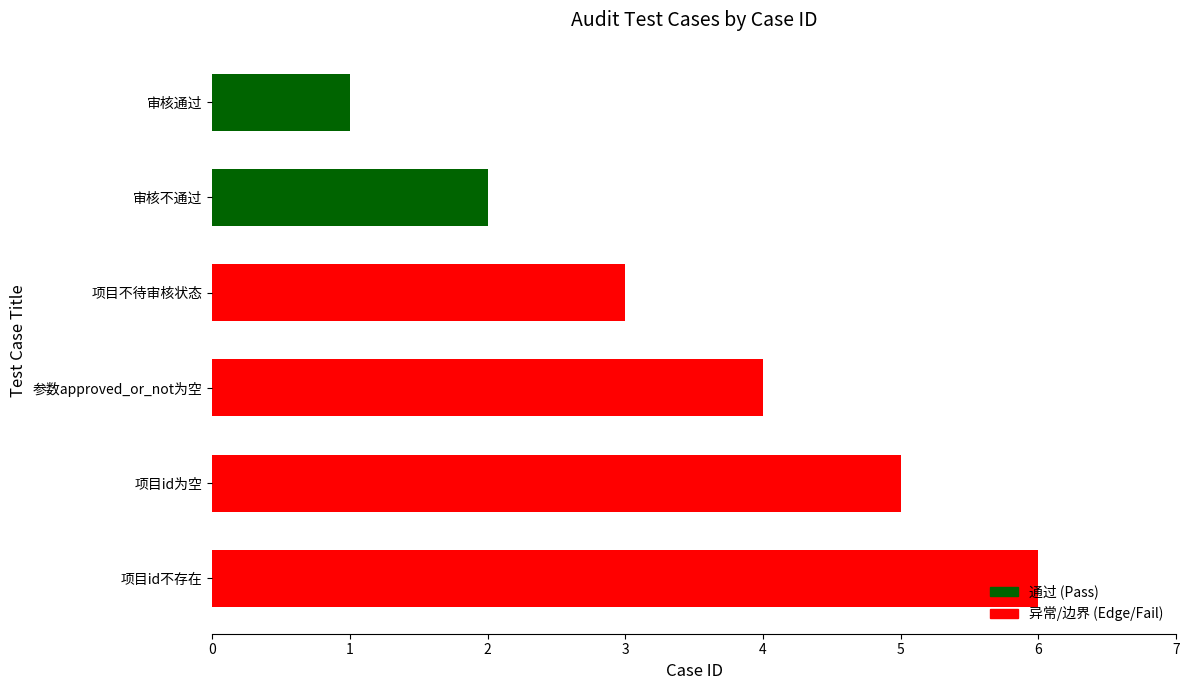

True or false: the data shows 6 at 项目id不存在.

True